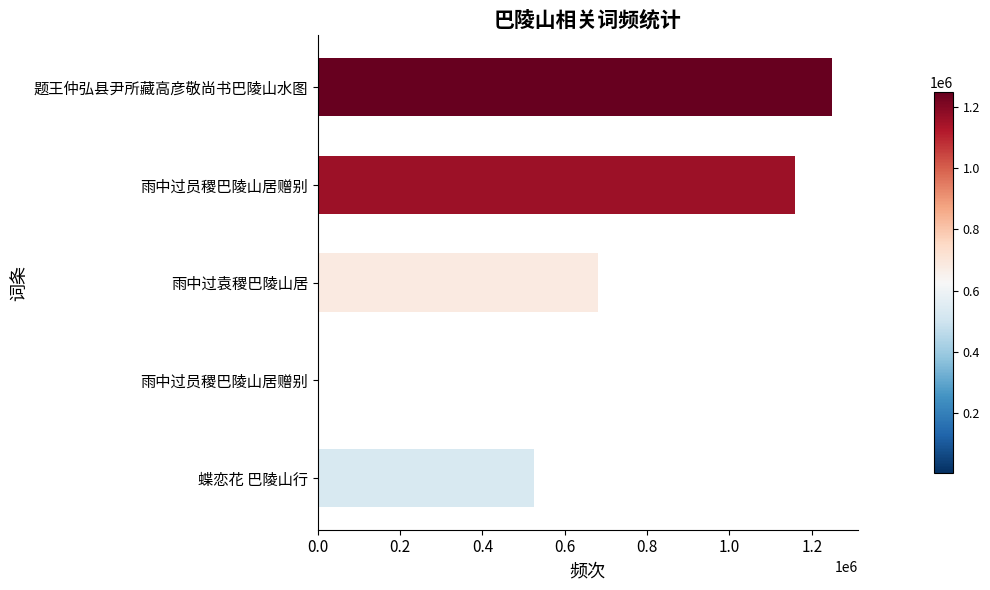

How many distinct data groups are displayed?

1